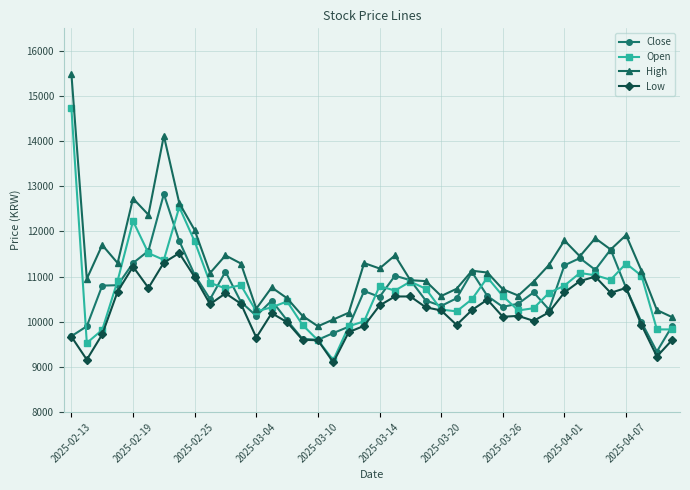

True or false: High and Low cross at least once.

False